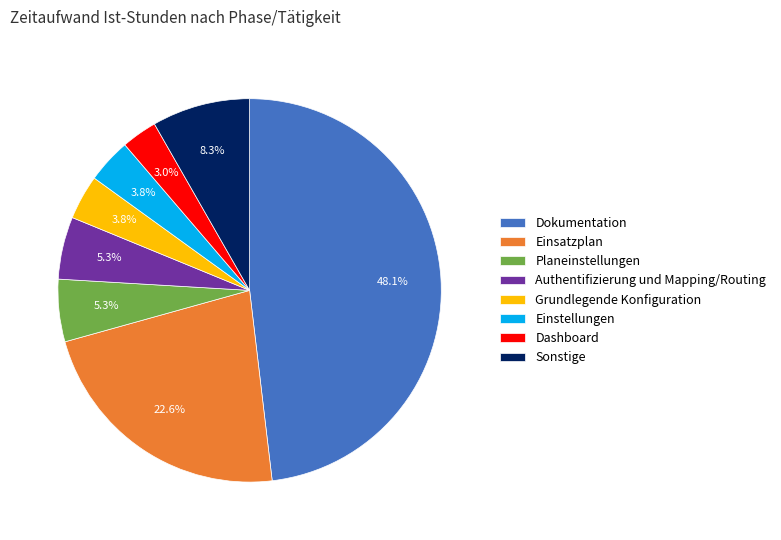

To the nearest percent, what percentage of the pie is Dashboard?

3%